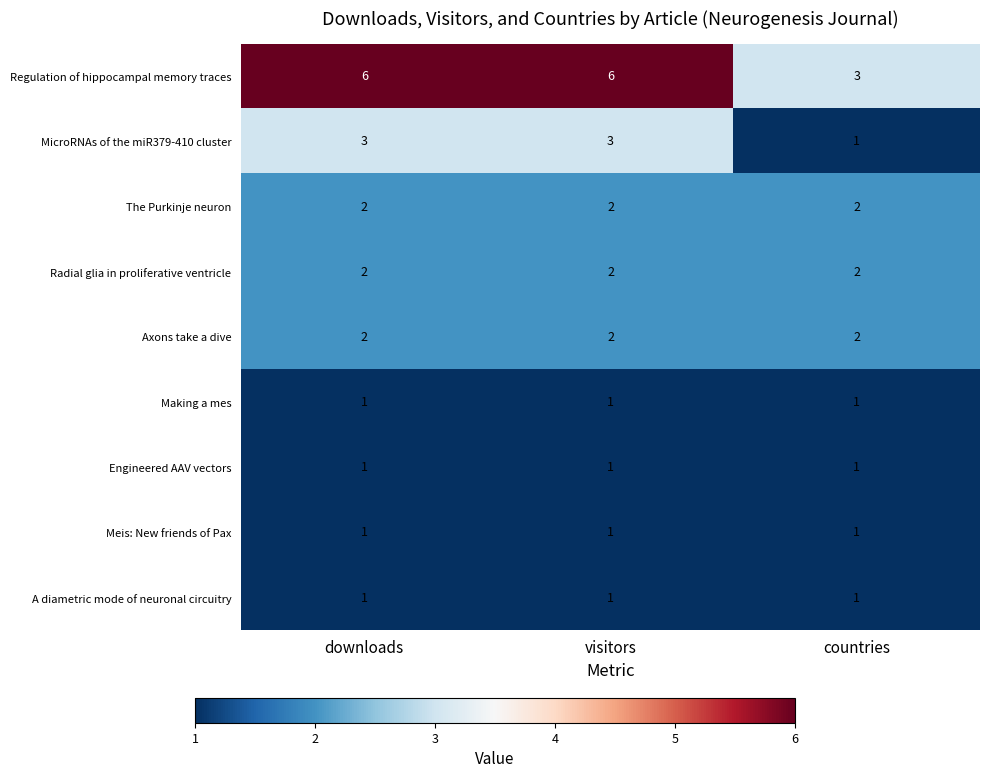

True or false: Regulation of hippocampal memory traces has a value of 3 at countries.

True